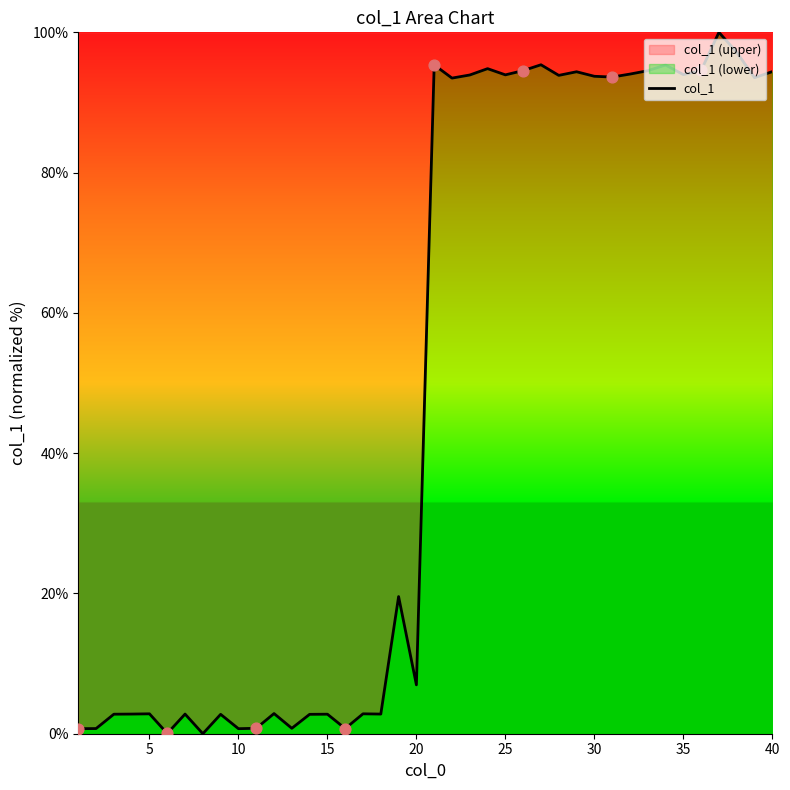

True or false: the data shows 93.9 at 25.

True